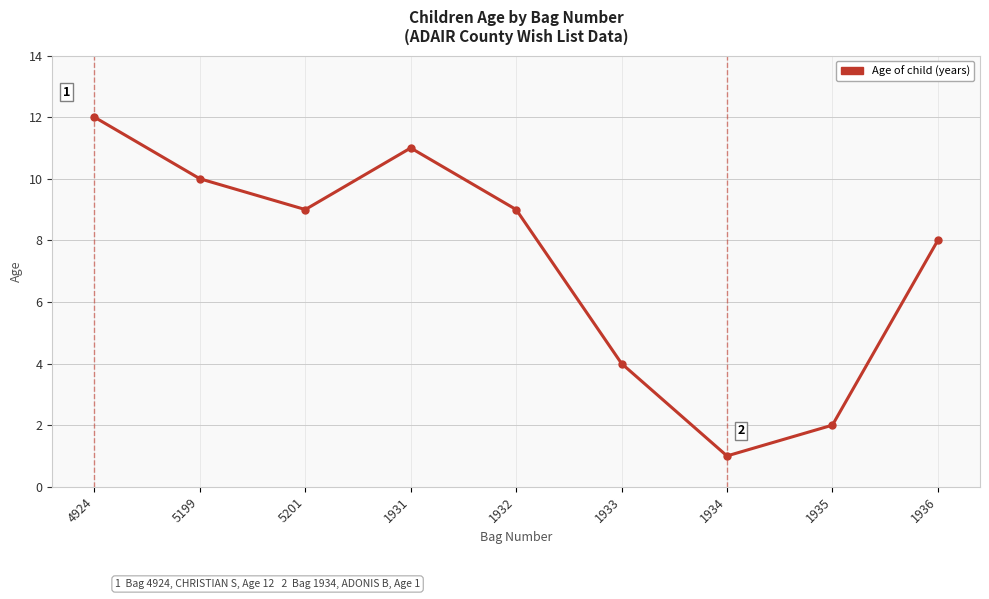

How many lines are shown in the chart?

1